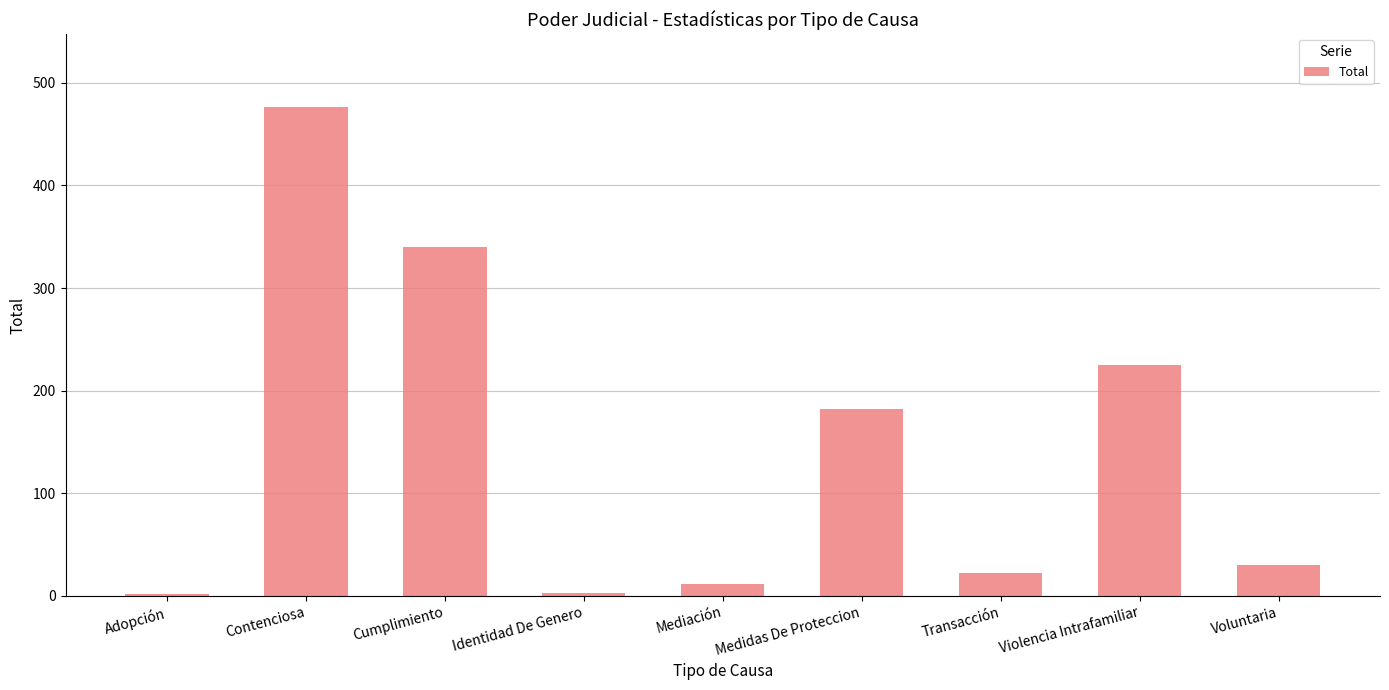

Between Mediación and Contenciosa, which is larger?

Contenciosa